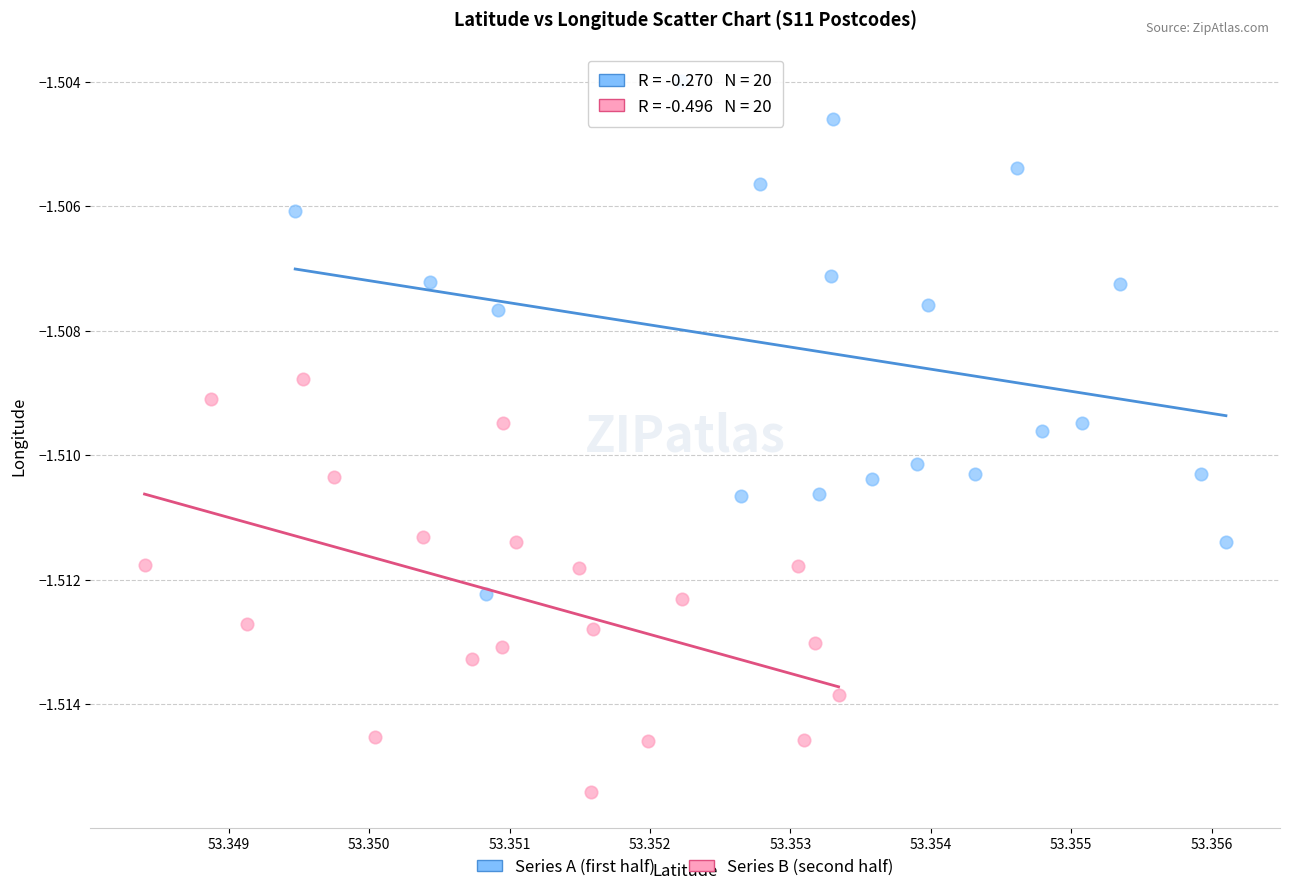

Which series reaches the minimum Y coordinate?

Series B (second half)